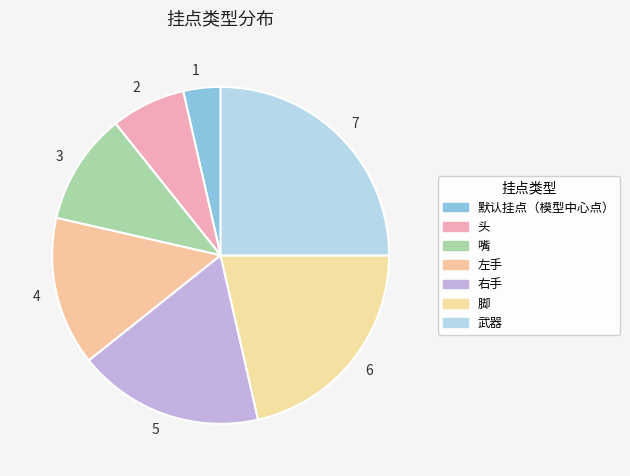

Is there a majority slice in this chart?

No